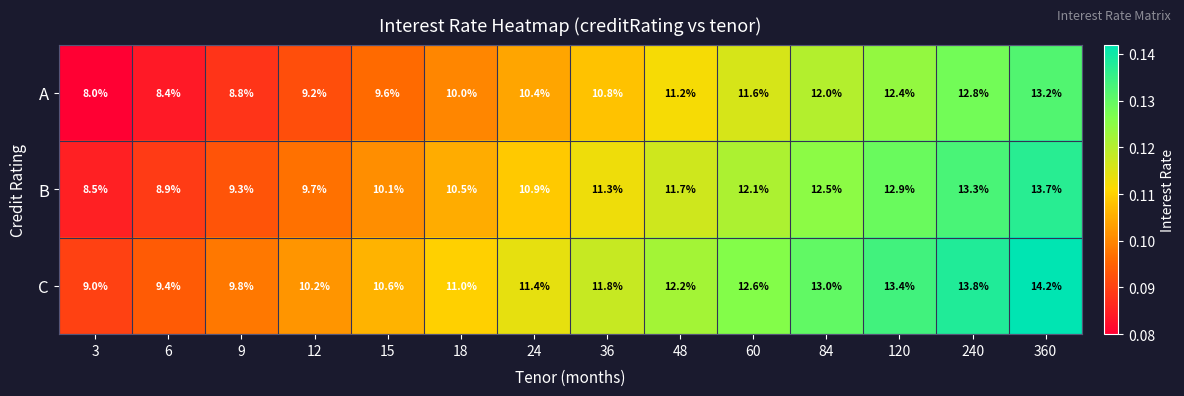

Is the value of C at 48 greater than the value of B at 360?

No